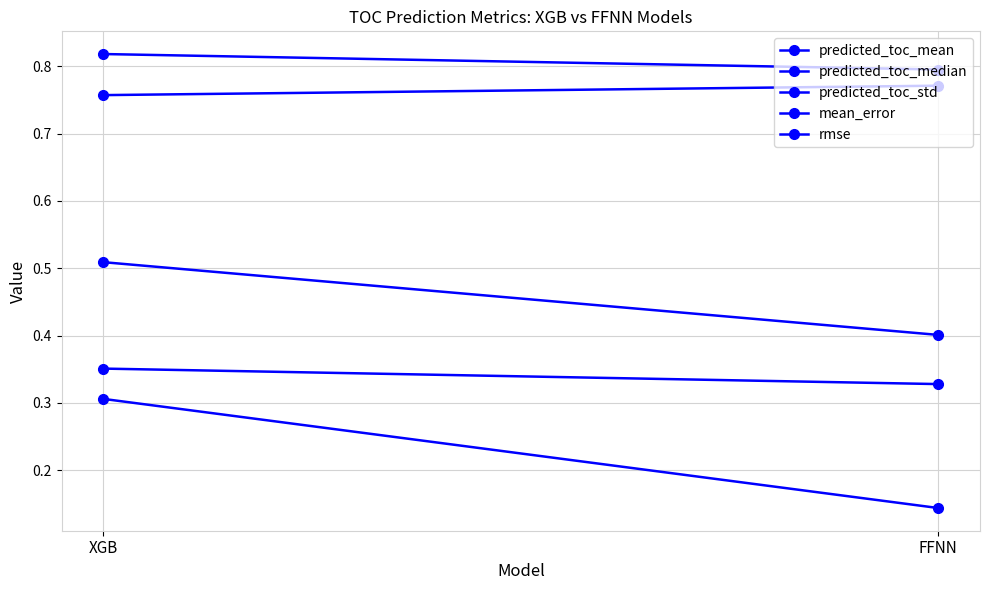

True or false: predicted_toc_mean has a value of 1.3 at FFNN.

False